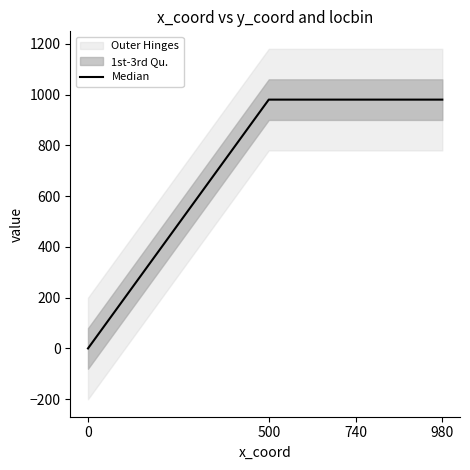

Reading left to right, list all the values displayed in this chart.

0=0	500=980	740=980	980=980